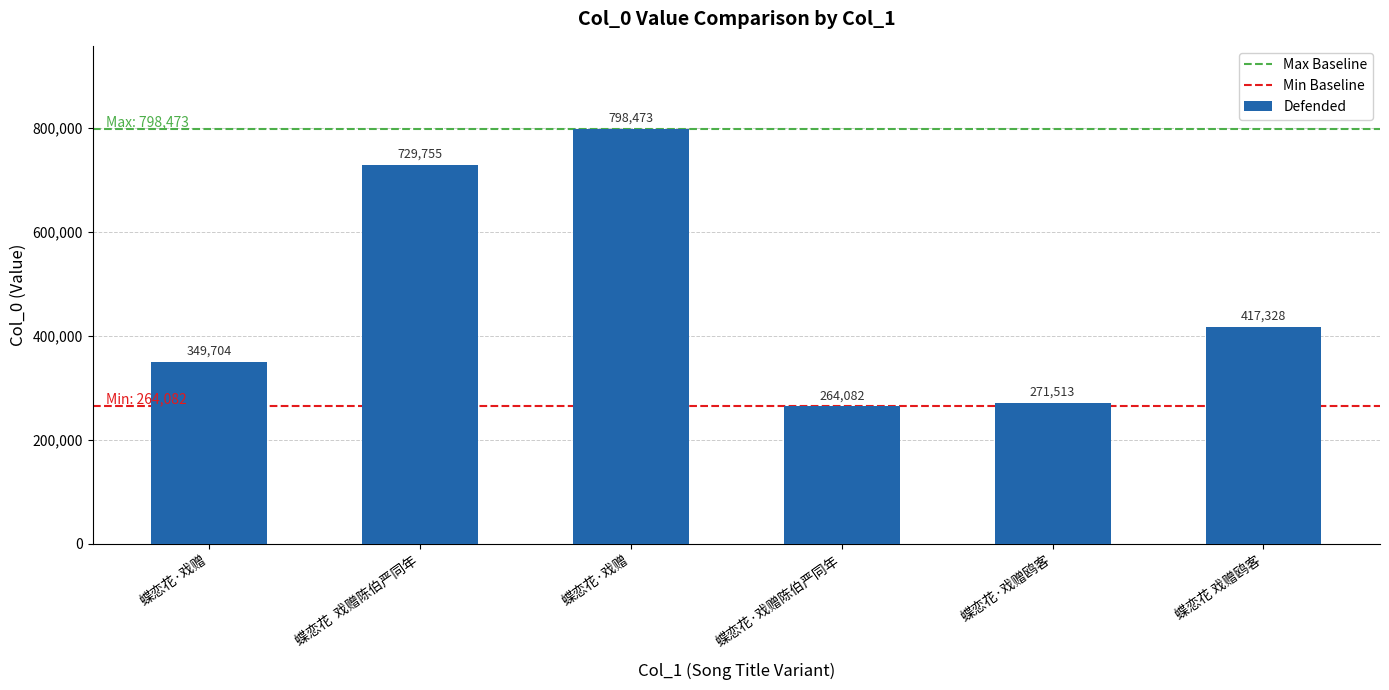

Count the number of categories in the chart.

6